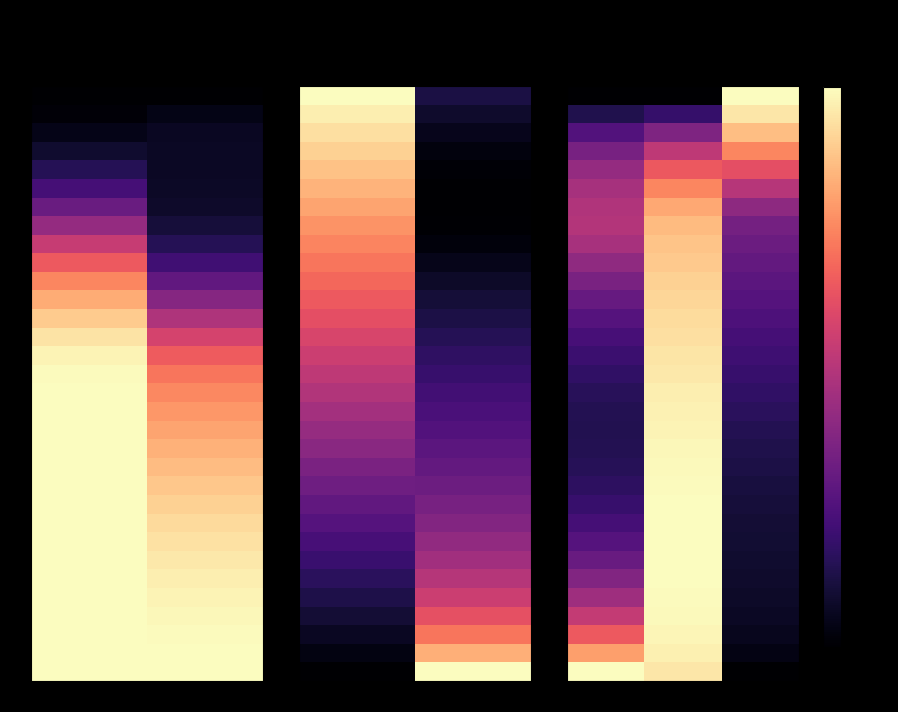

Is it true that 6 equals 0.5 at 2?

False